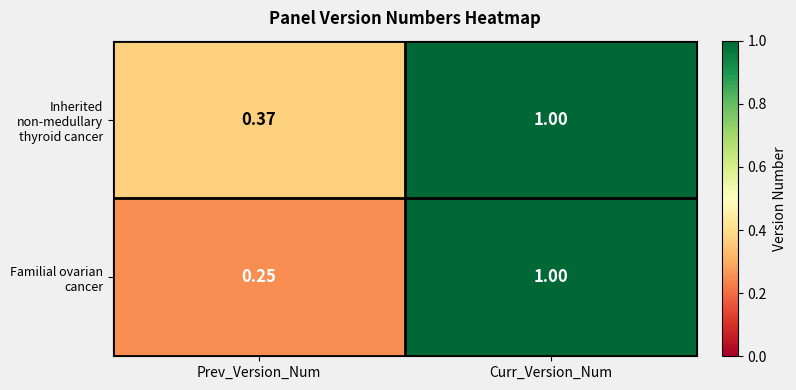

Rank the series by their average value, from highest to lowest.

Inherited non-medullary thyroid cancer, Familial ovarian cancer